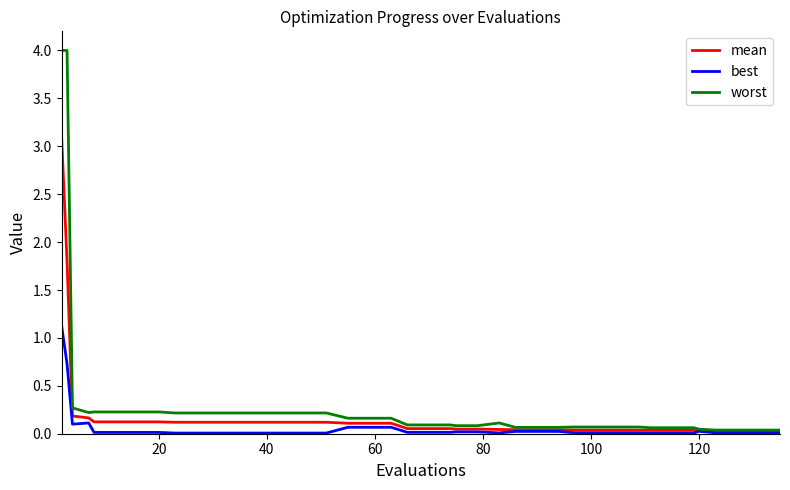

Does the chart display data point markers on the line(s)?

No